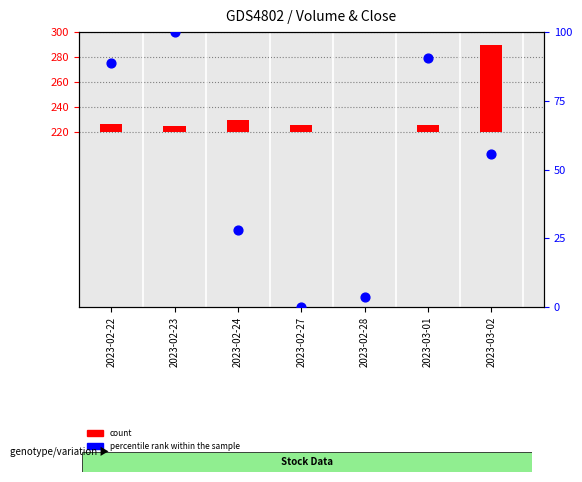

Which series has the largest Y range (max minus min)?

percentile rank within the sample